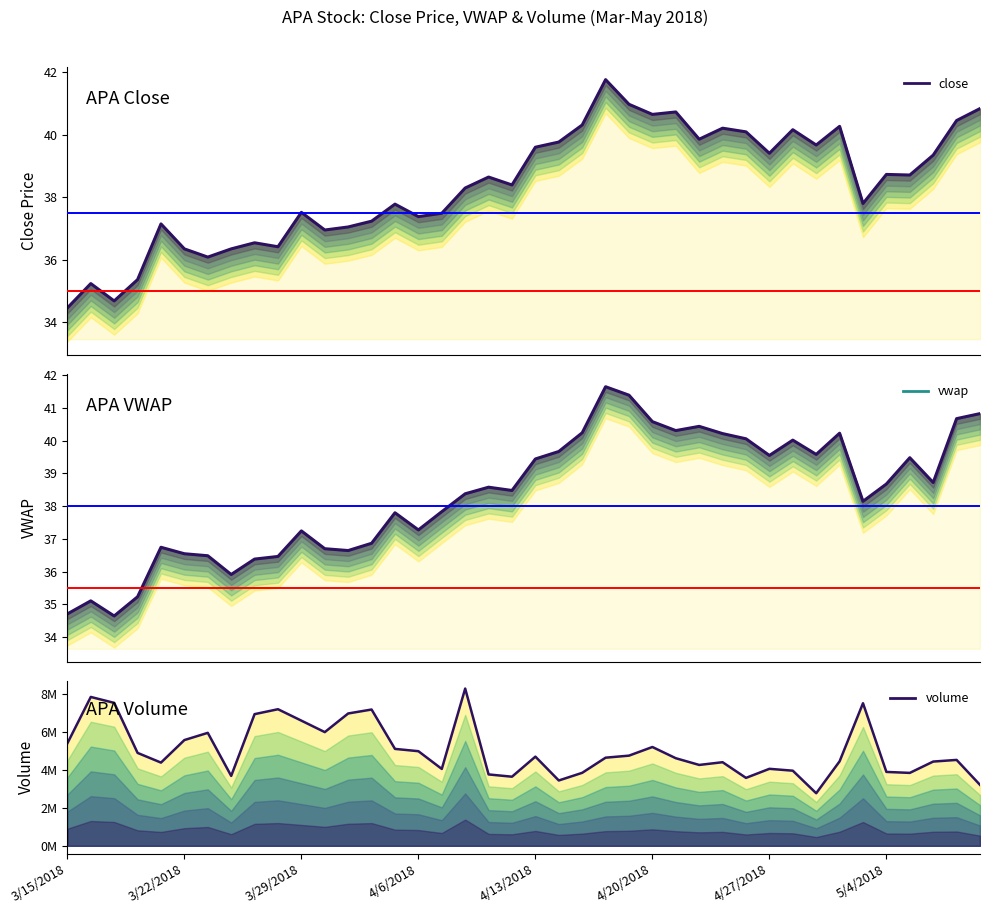

Which series changed the most between 4/27/2018 and 36?

volume